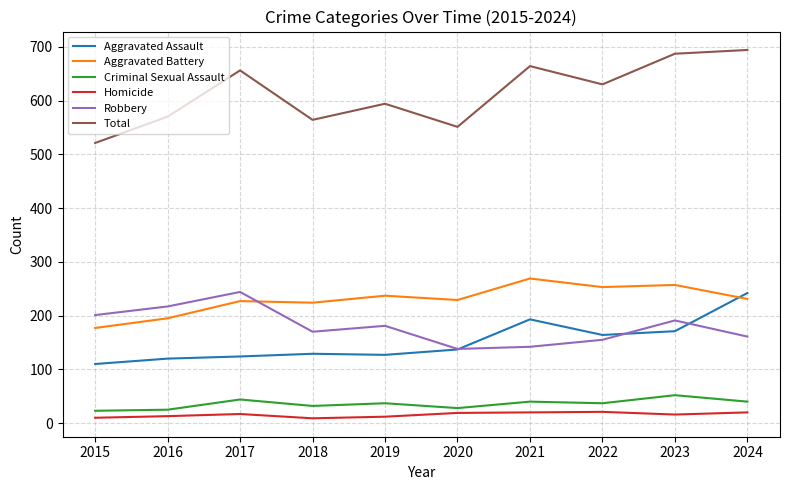

How many values in the Robbery series are below 181?

5